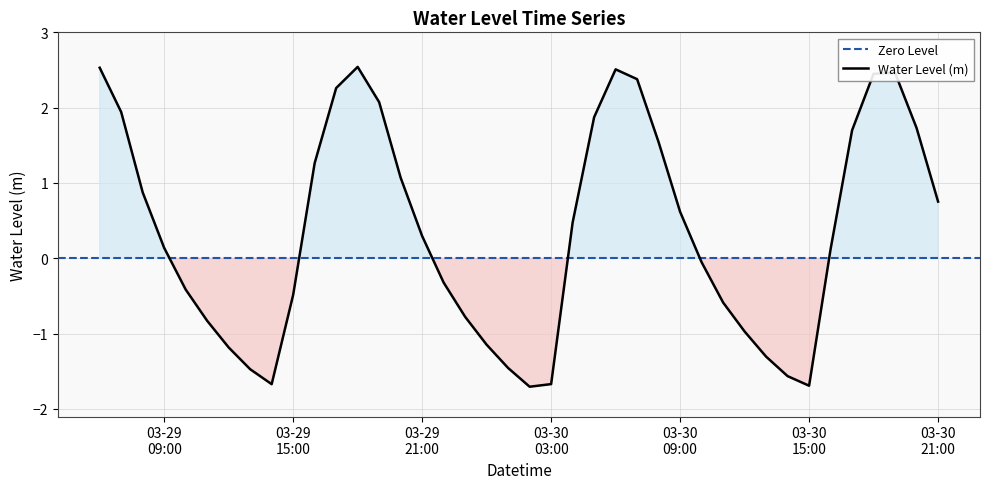

What is the value of the 6th point from the left?

-0.8